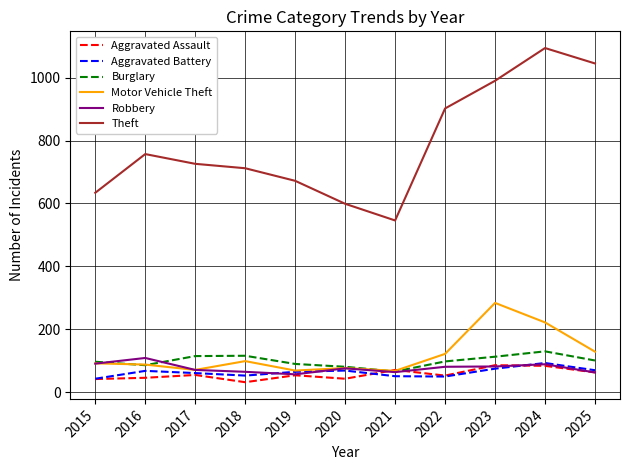

Is this an area chart (filled region under the line)?

No